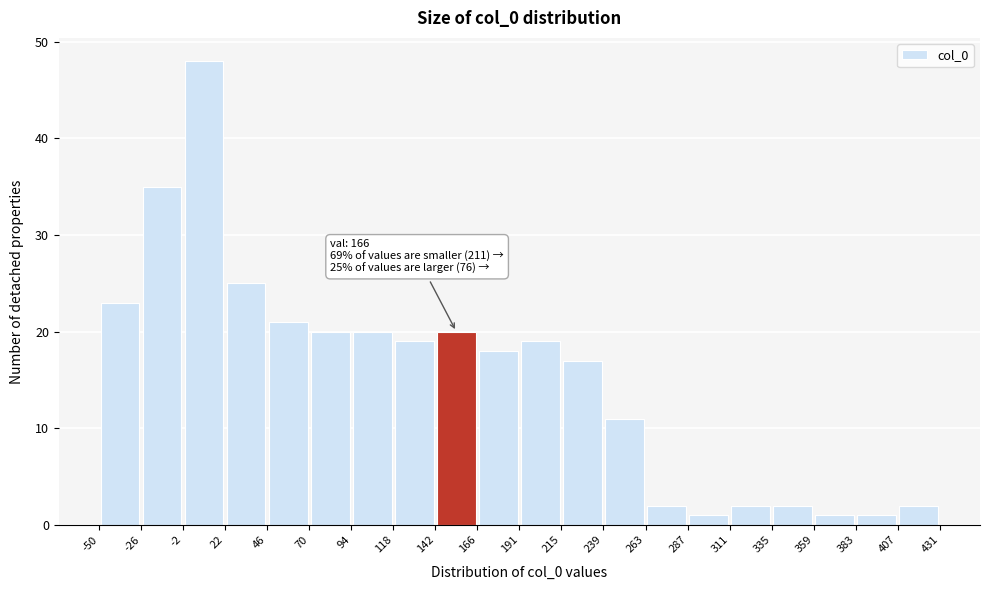

Which range on the x-axis has the tallest bar?

-2 to 22